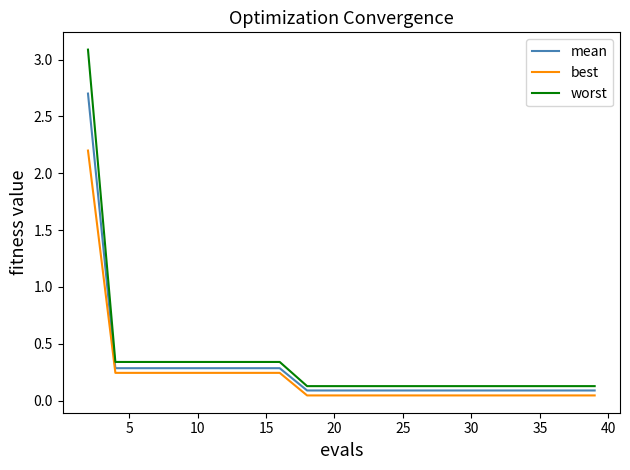

How many series are shown in this chart?

3